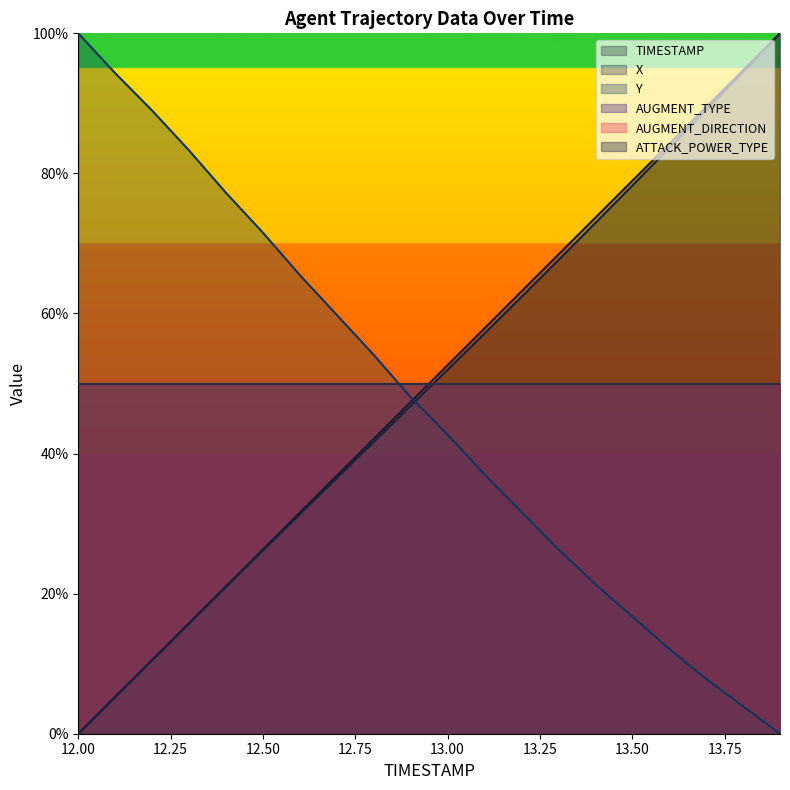

What is the average value of the TIMESTAMP series?

50.0